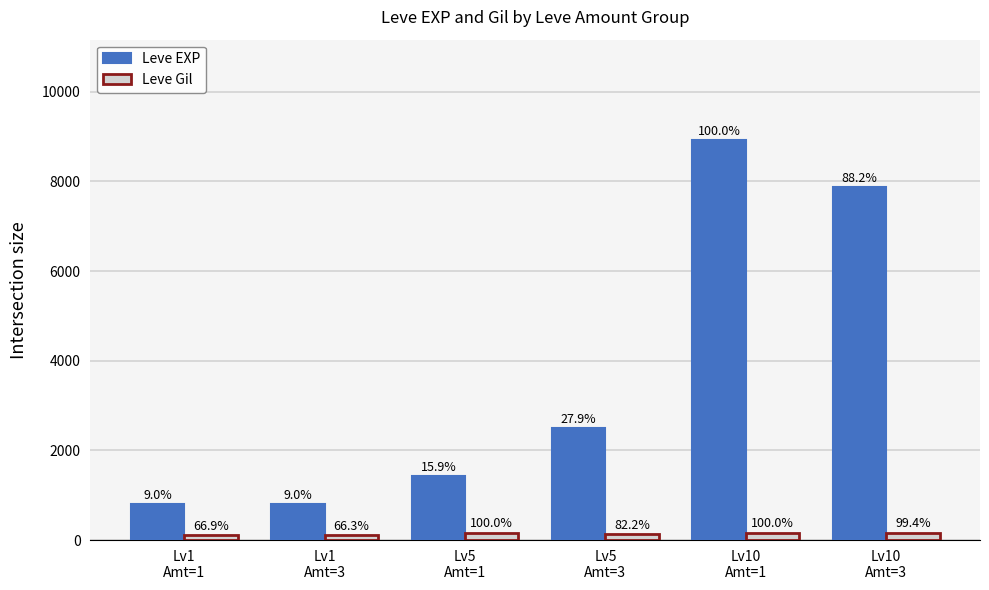

What are all the series names shown in the legend?

Leve EXP, Leve Gil